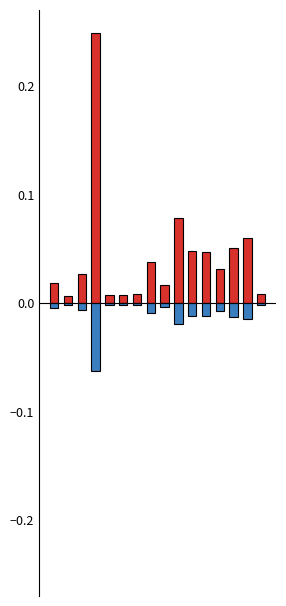

List the labels in order of p_mw value, smallest first.

1, 4, 5, 6, 15, 8, 0, 2, 12, 7, 11, 10, 13, 14, 9, 3